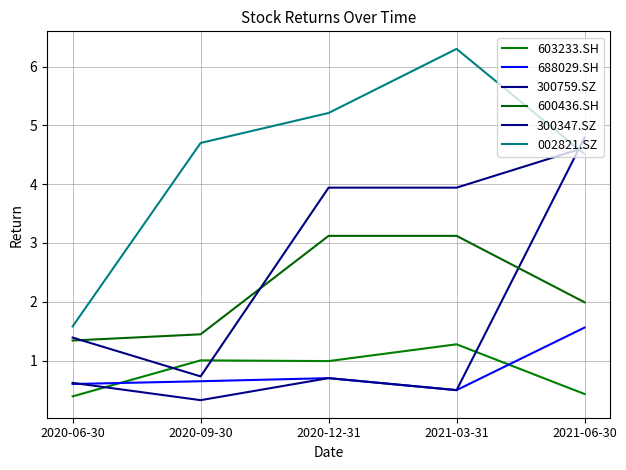

True or false: 002821.SZ has a value of 1.6 at 2020-06-30.

True